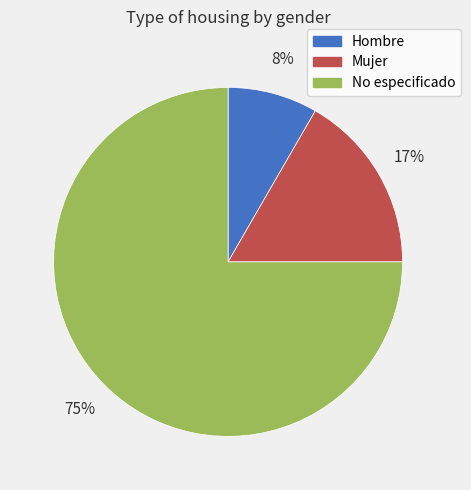

Is Hombre the majority of the pie?

No